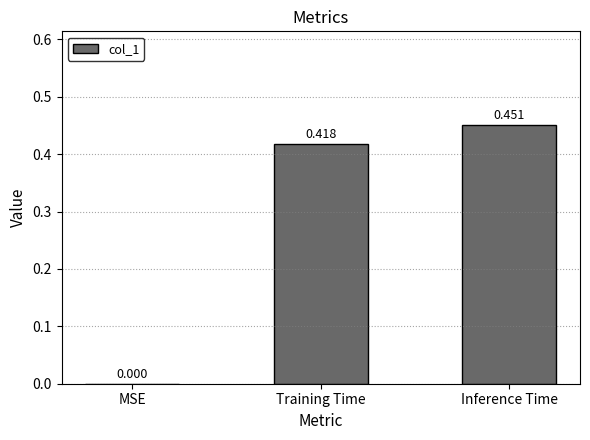

Which label corresponds to the largest value in the chart?

Inference Time